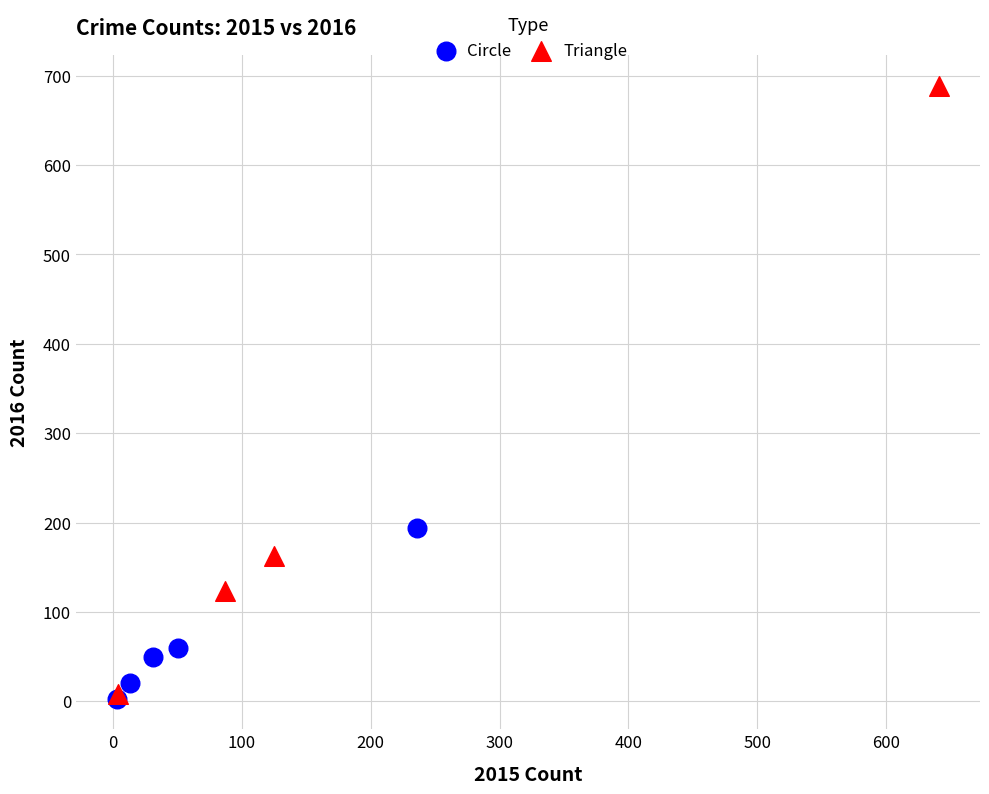

Which series has the largest Y range (max minus min)?

Triangle